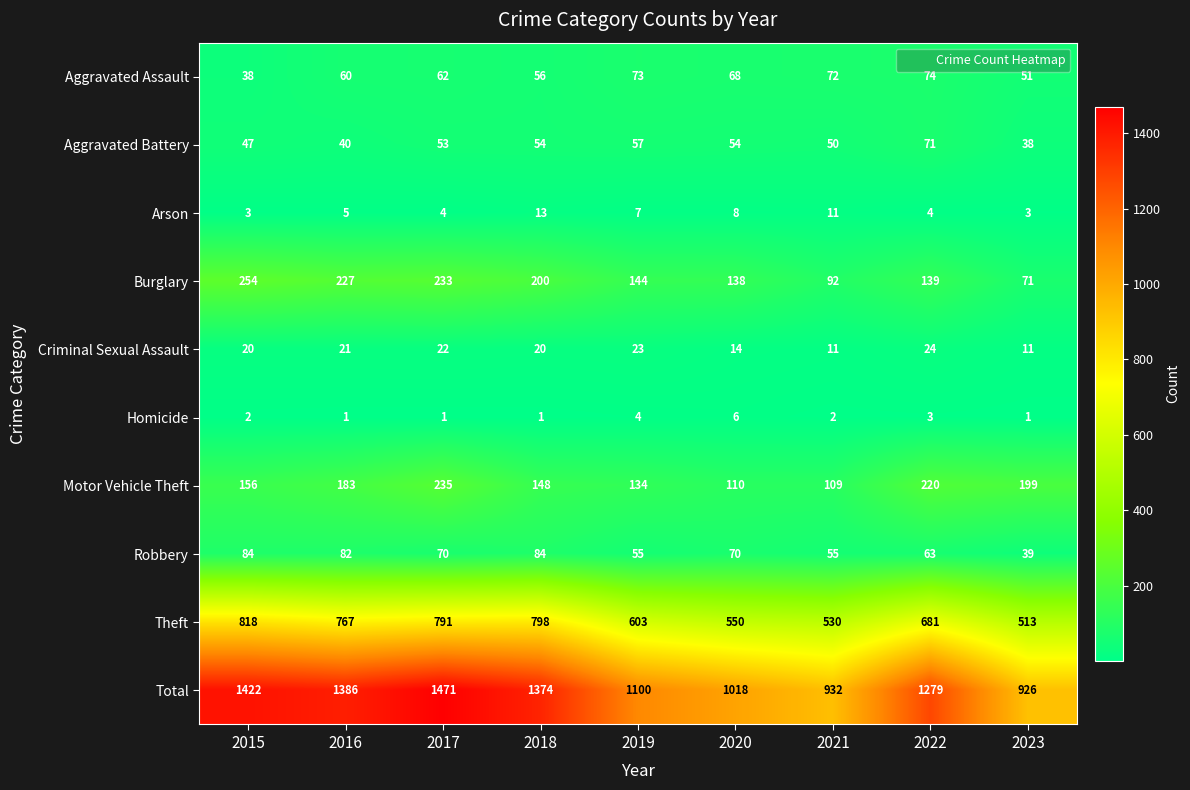

Is it true that Robbery equals 84 at 2015?

True